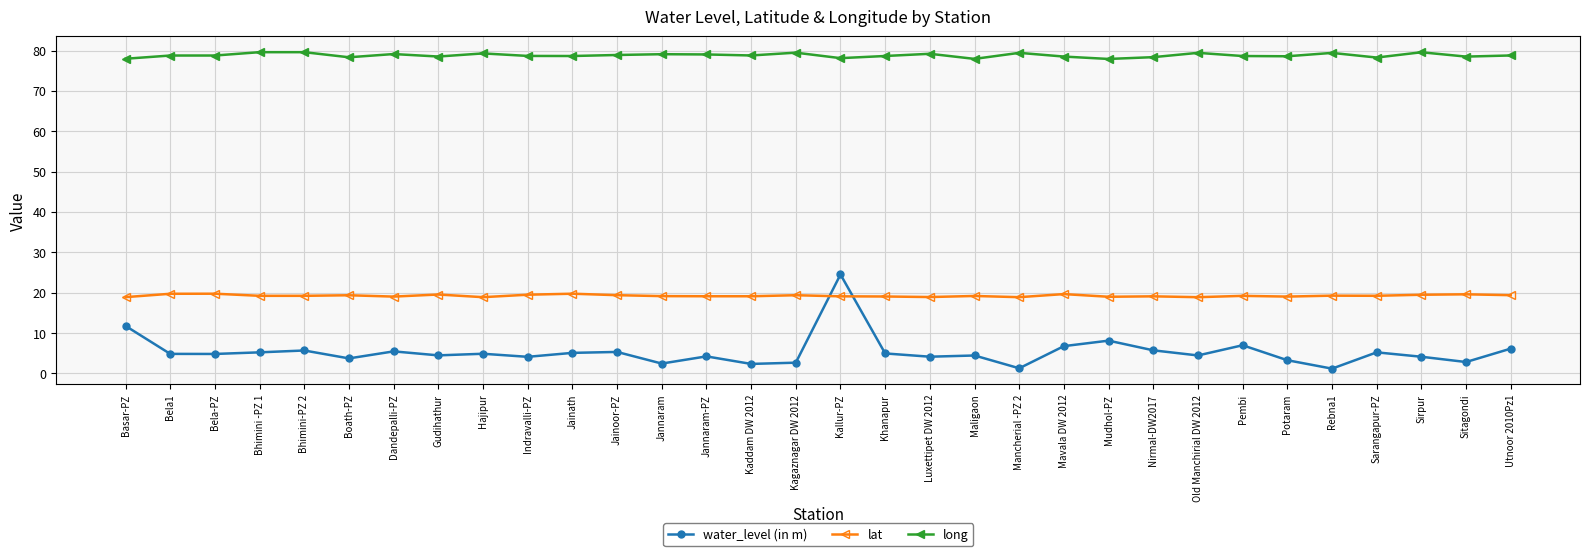

List the series in order of their peak value, lowest first.

lat, water_level (in m), long